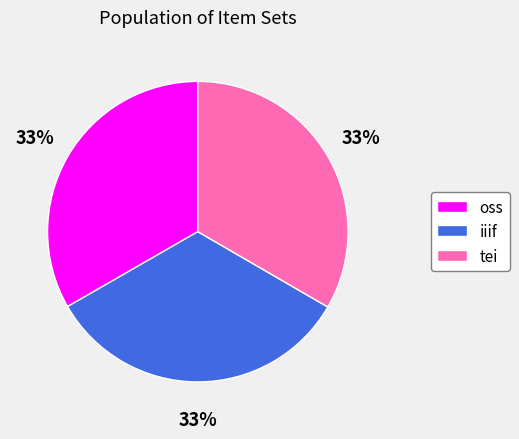

The iiif slice represents 44% of the pie. True or false?

False